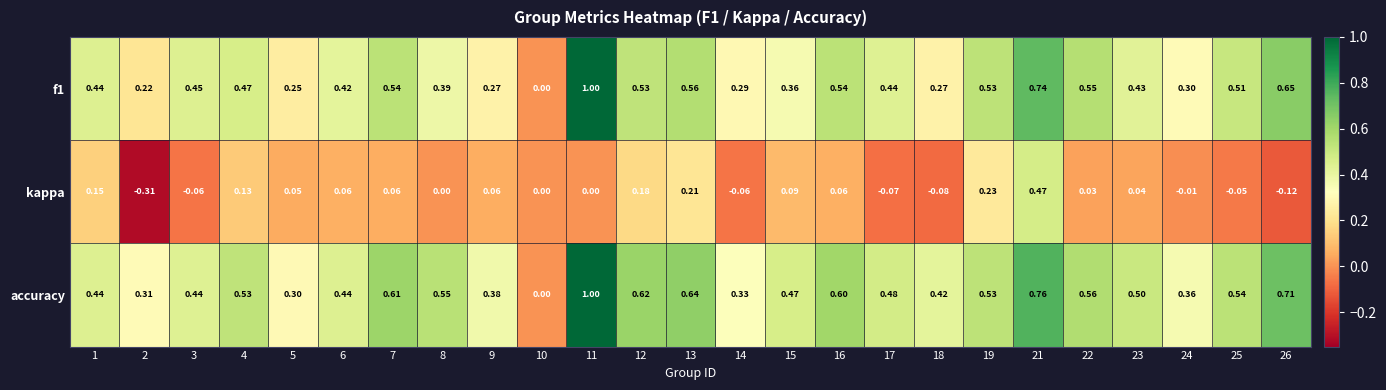

Which series changed the most between 10 and 24?

accuracy